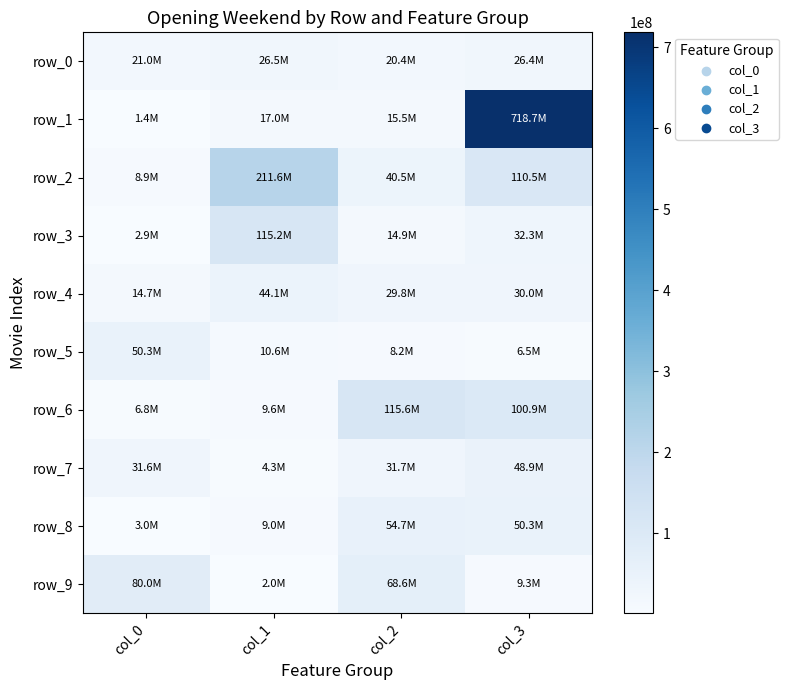

What is the sum of all row_5 values?

75739790